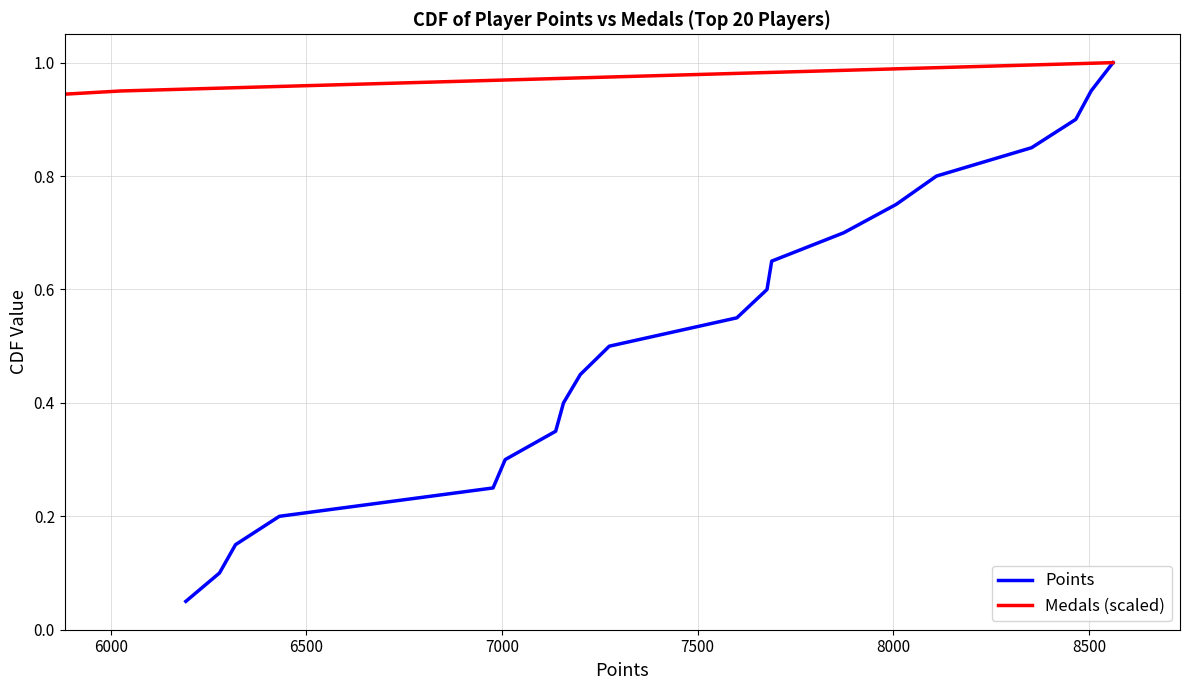

True or false: Medals (scaled) has more than 0 points higher than both neighbors.

False